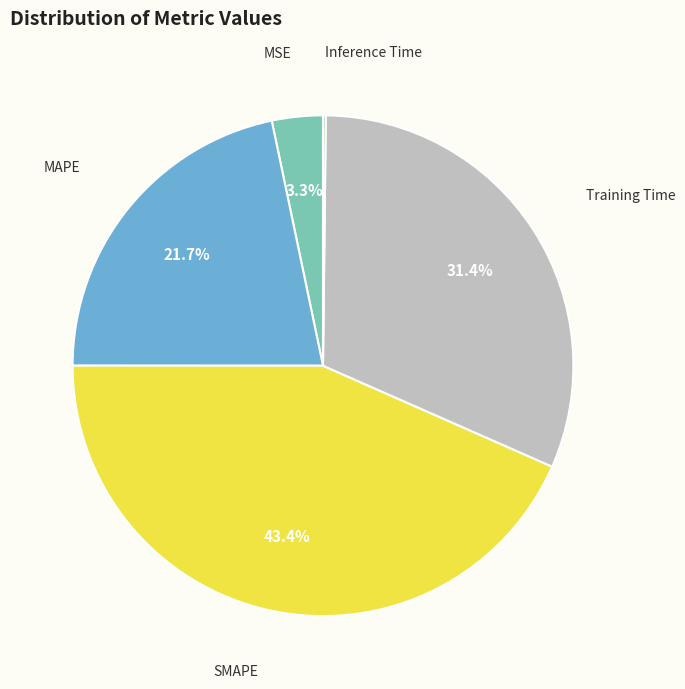

Which category has the biggest portion of the pie?

SMAPE